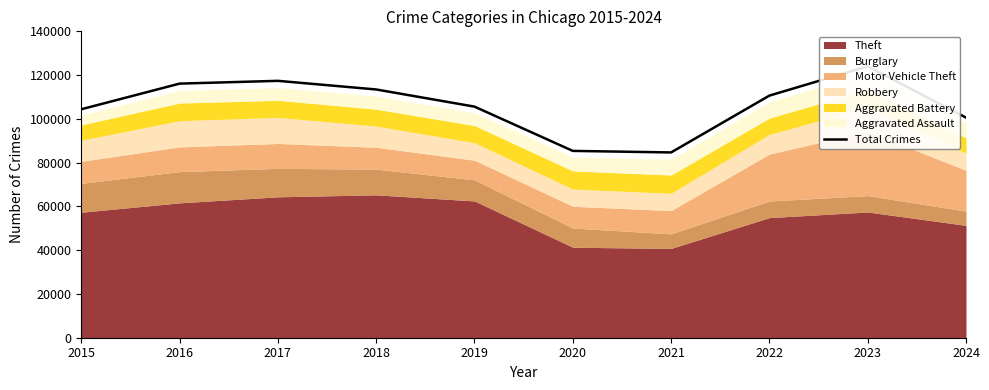

Count the number of values greater than 110631.

4